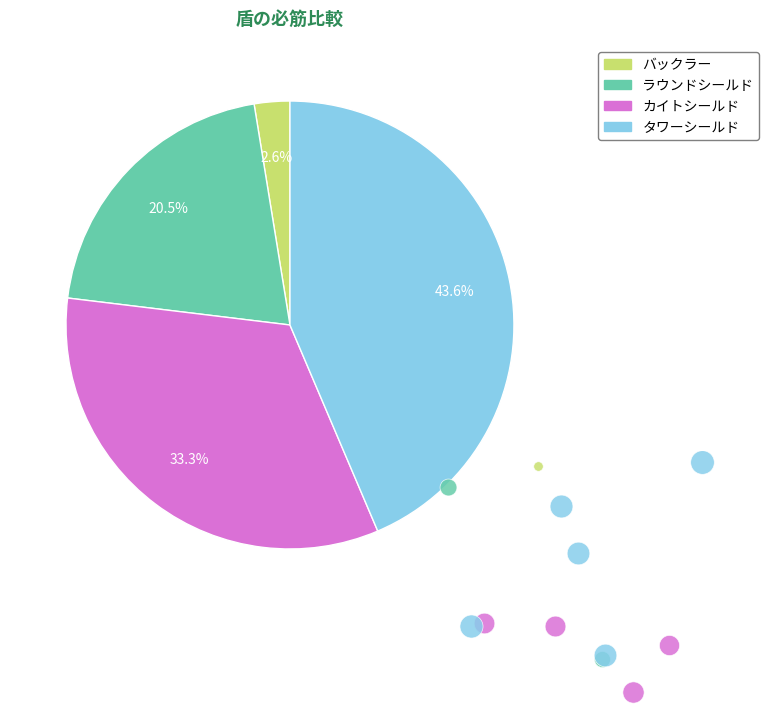

To the nearest percent, what is the difference between the largest and smallest slice percentages?

41%